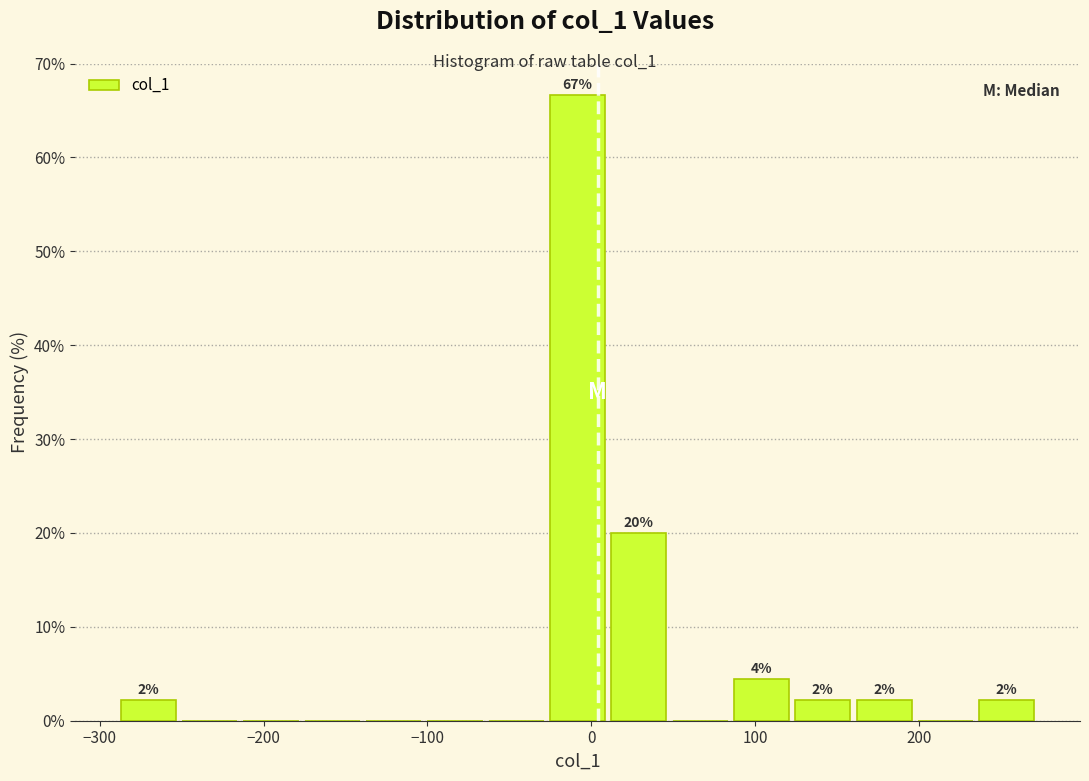

Around what value on the x-axis is the tallest bar? Give the approximate position of its centre, as read against the axis.

-10